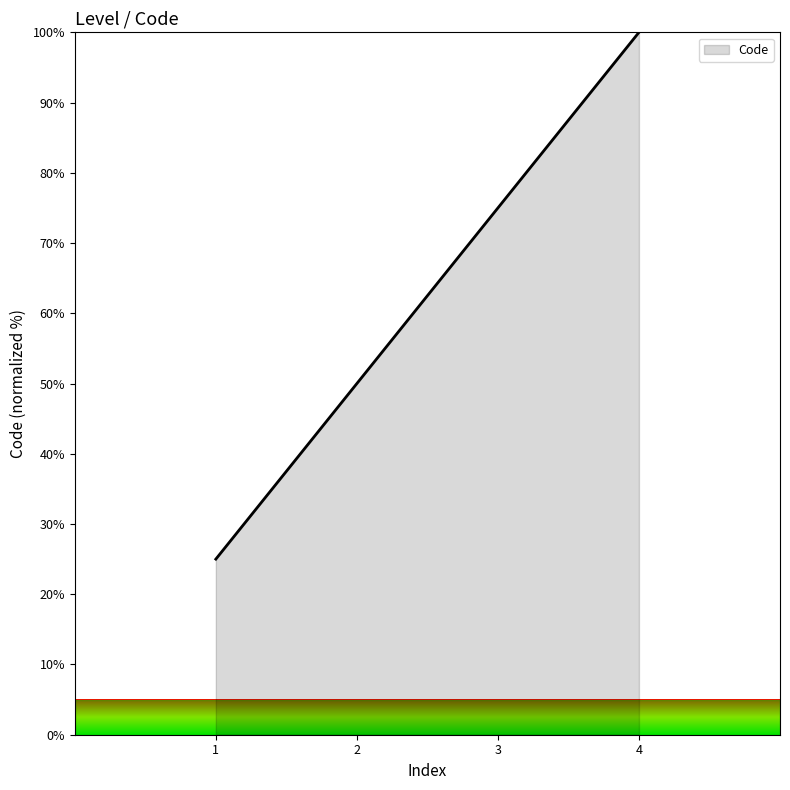

Rank the categories by value from lowest to highest.

1, 2, 3, 4